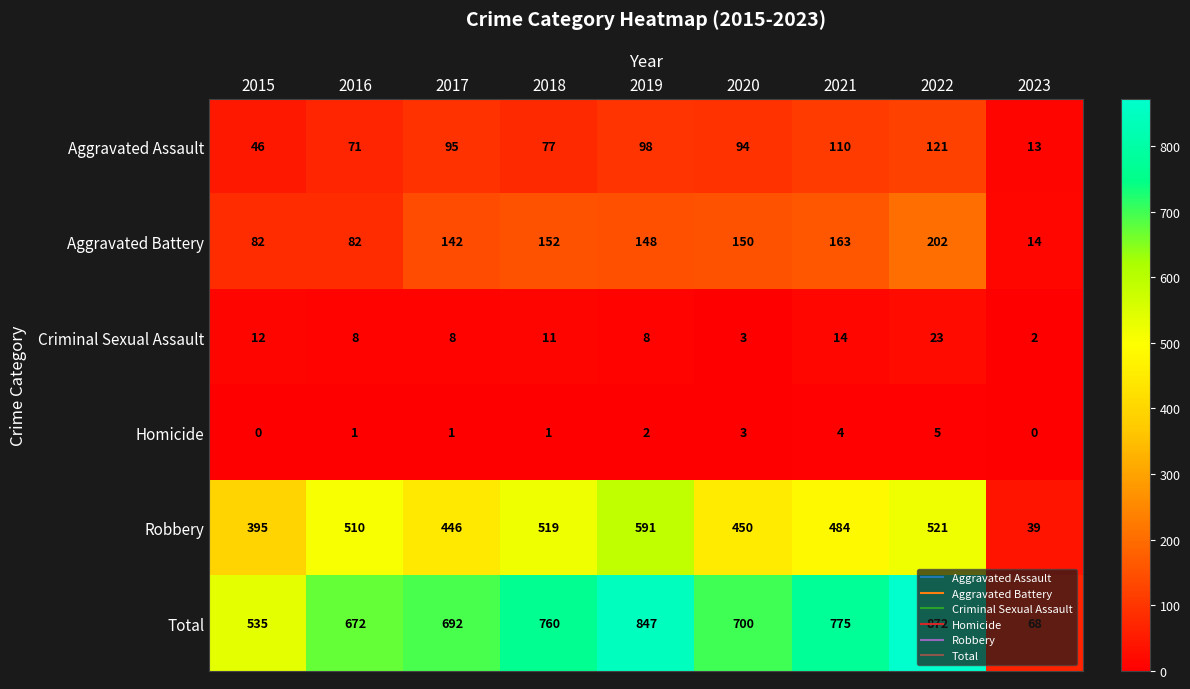

True or false: Homicide has a value of 4 at 2021.

True